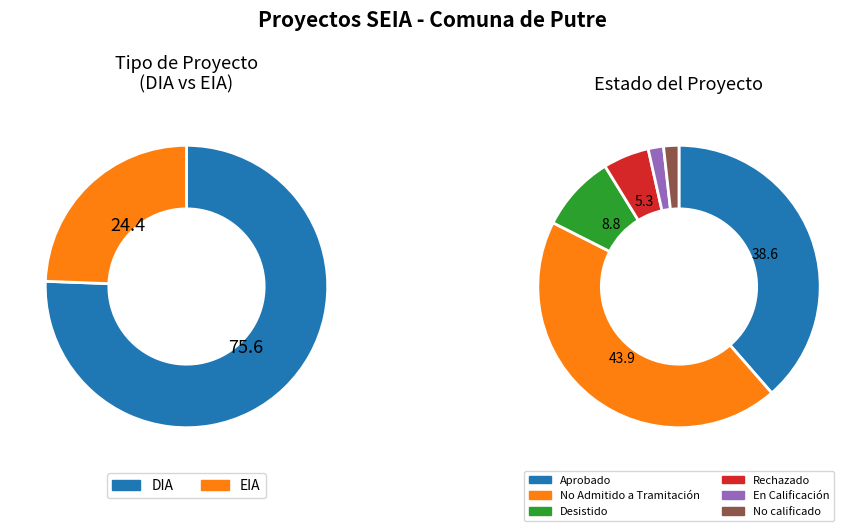

Is the sum of EIA and DIA greater than half?

Yes